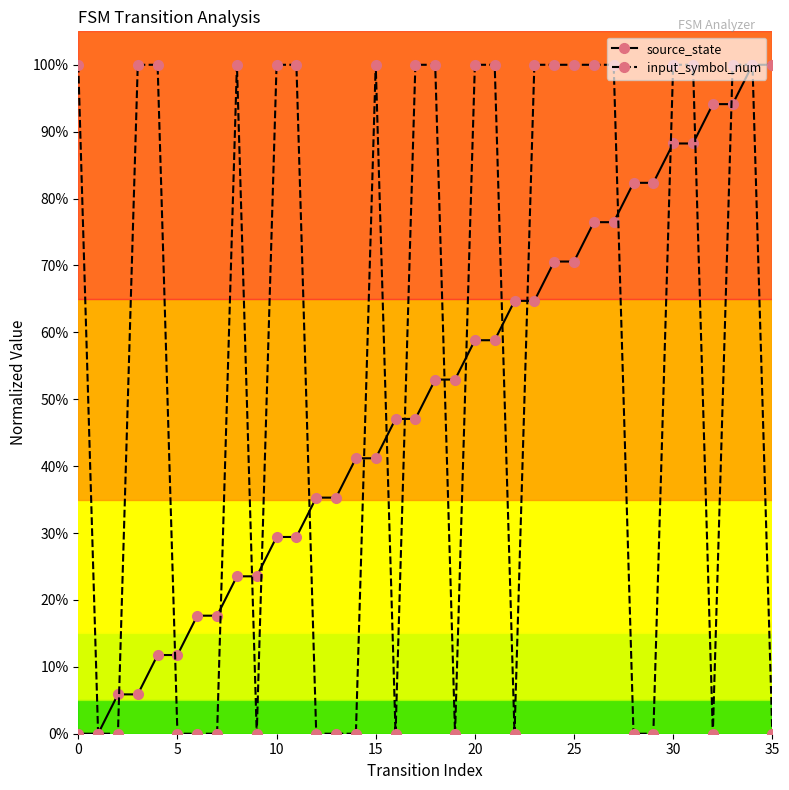

What is the difference between the maximum and minimum values in the source_state series?

1.0